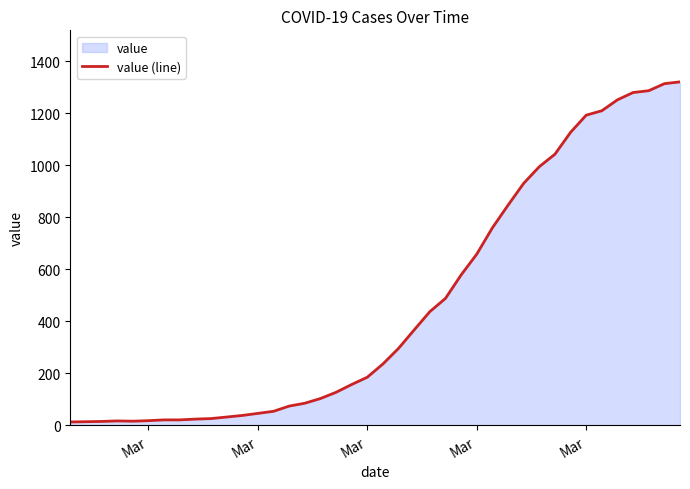

What is the average value?

467